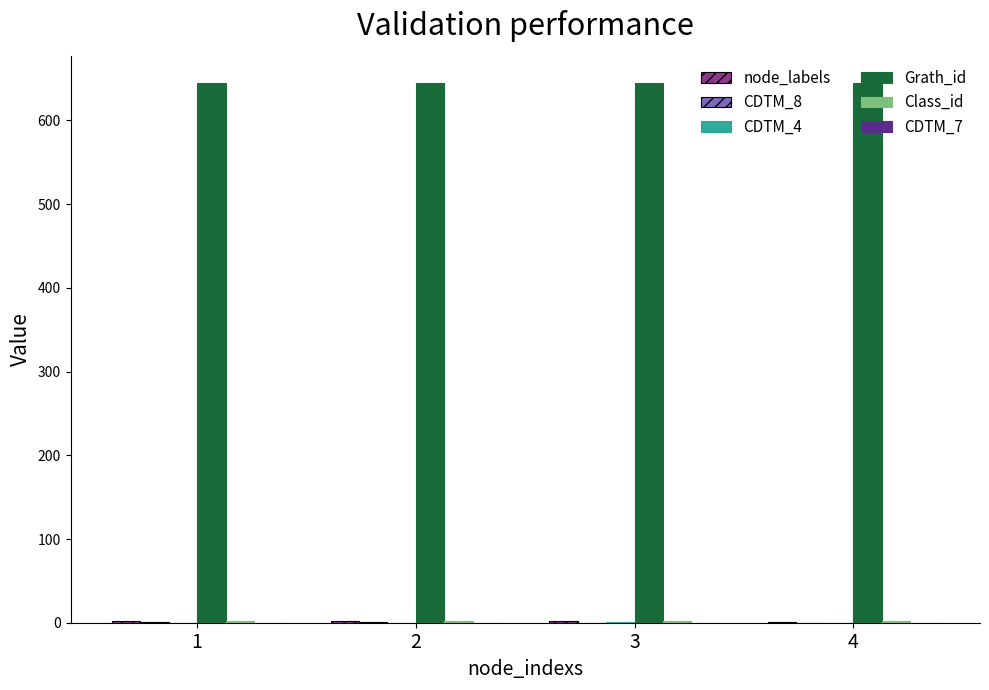

Which series has the largest total across all categories?

Grath_id